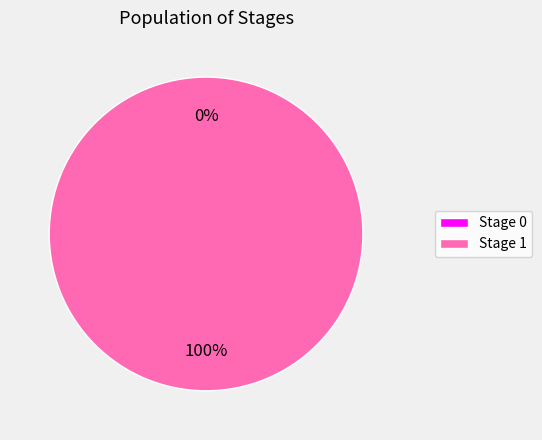

What is the change in value from 0 to 1?

+1